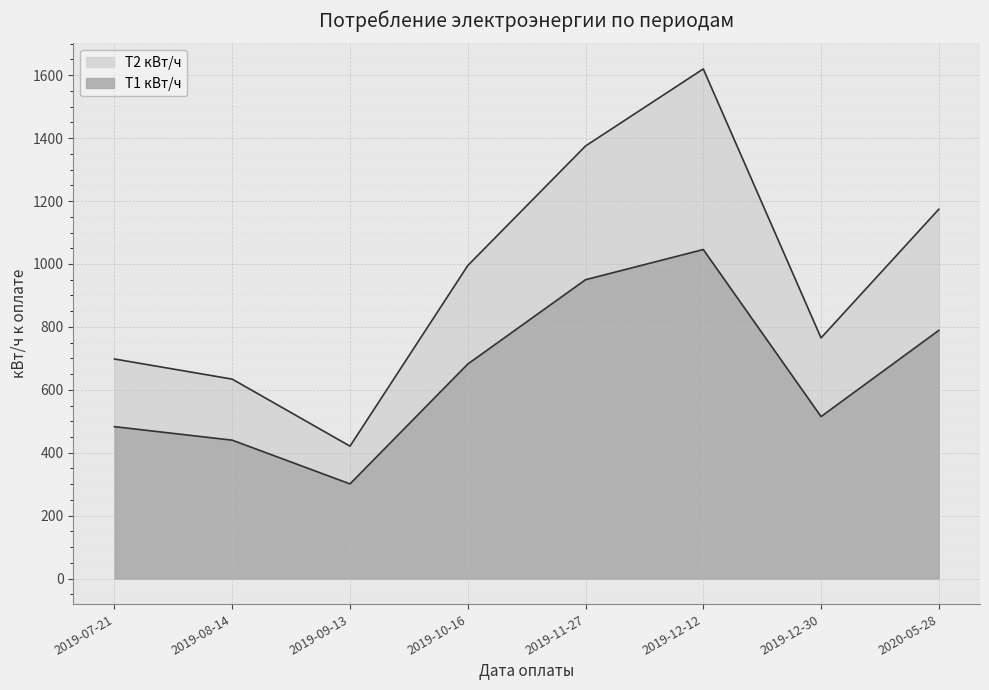

What is the label of the 5th point from the right?

2019-10-16